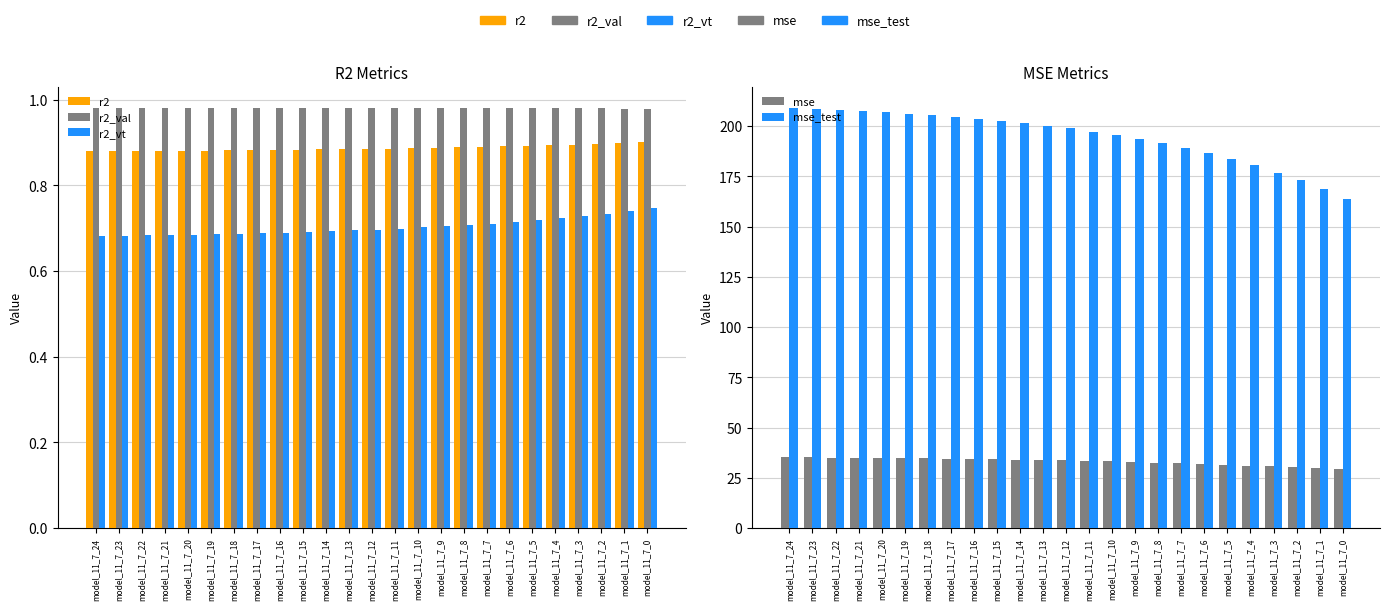

True or false: r2_vt has a value of 0.2 at model_11_7_21.

False